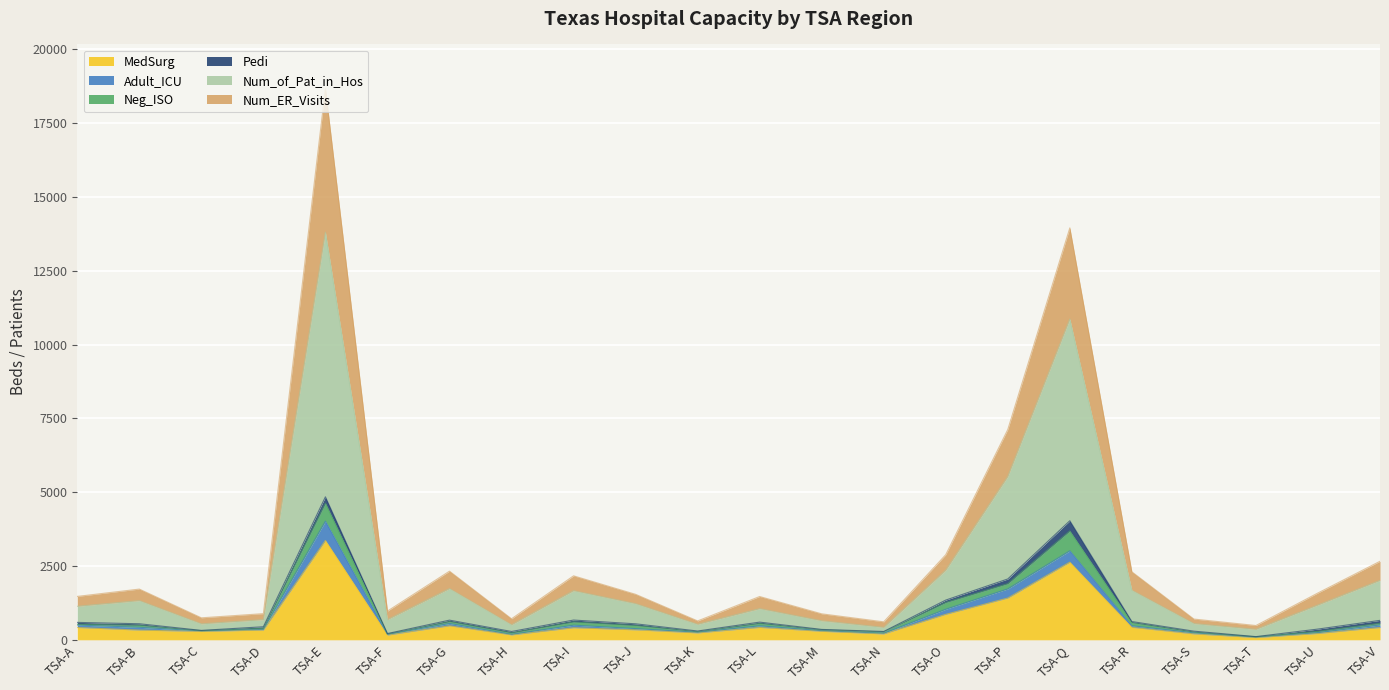

What is the total value across all series at TSA-I?

2166